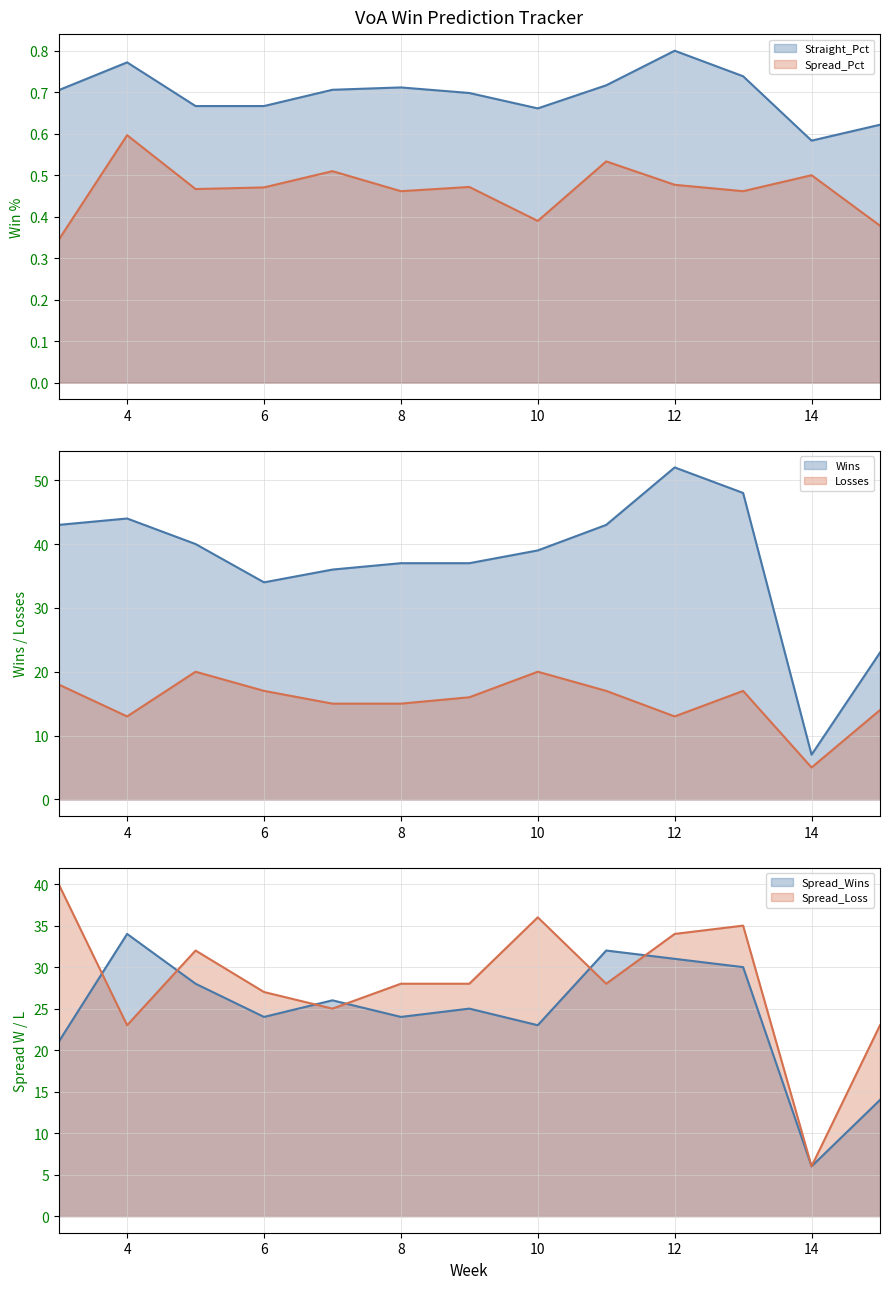

What is the sum of all Spread_Loss values?

365.0